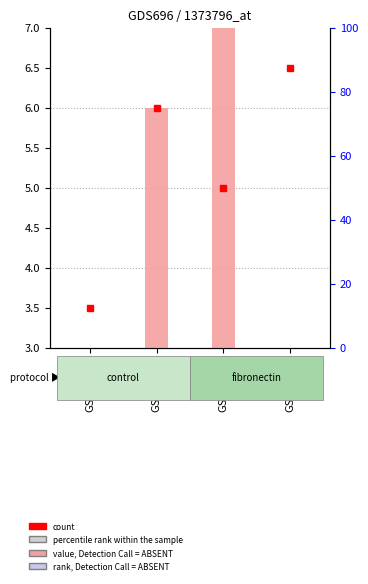

The chart shows a value of 6 at GSM17079. True or false?

False